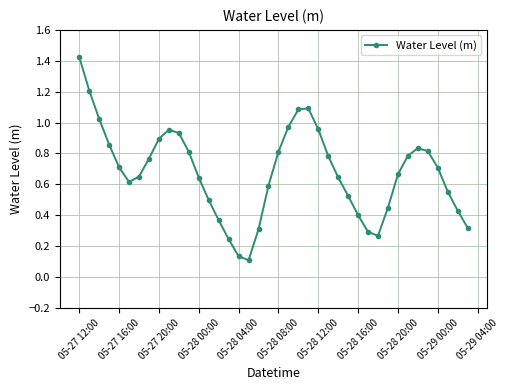

What is the value of the 23rd point from the left?

1.1